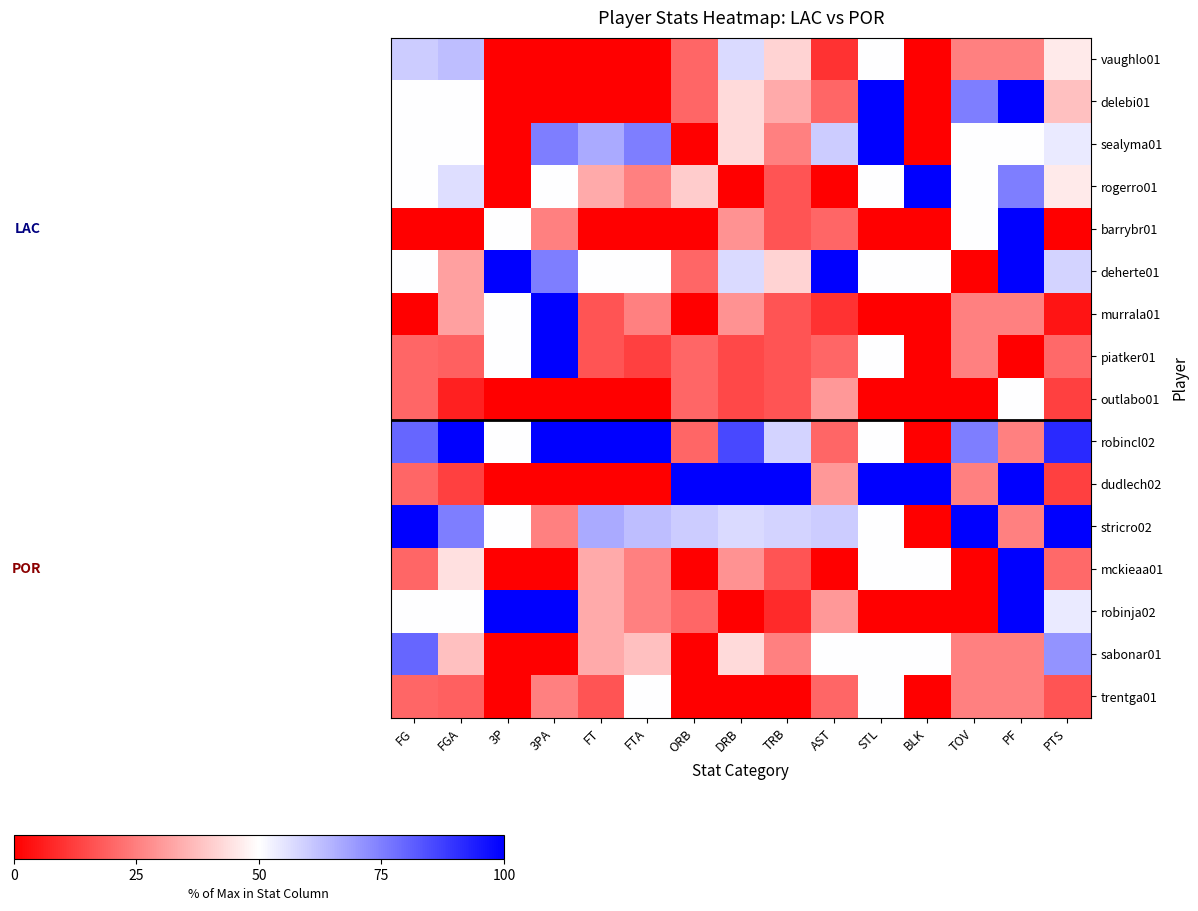

What is the greatest value displayed?

100.0